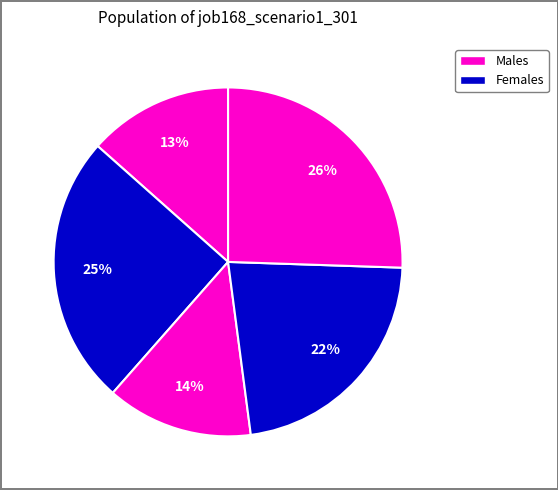

Count the number of slices in the pie.

5